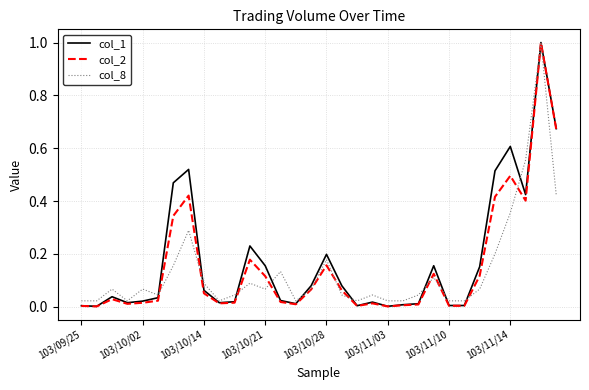

Does the chart have visible grid lines?

Yes